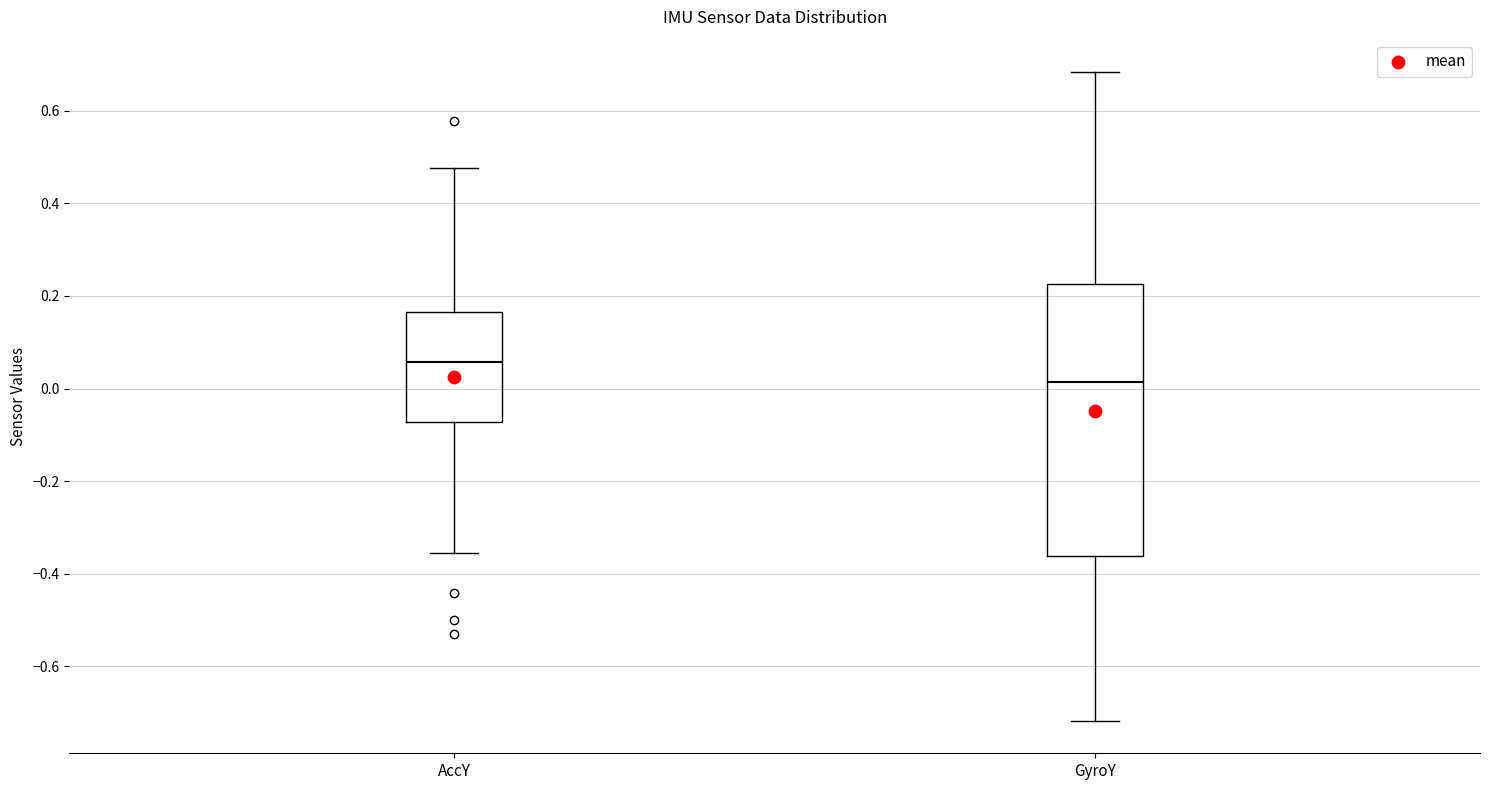

Where does the upper whisker of the box for AccY end on the y-axis? The values are not printed on the chart, so give them approximately, as read against the axis.

0.48